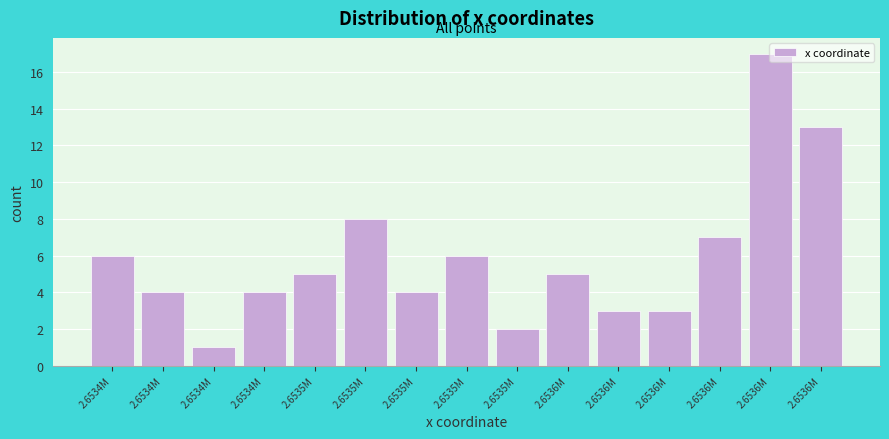

How many bars are there in total?

15